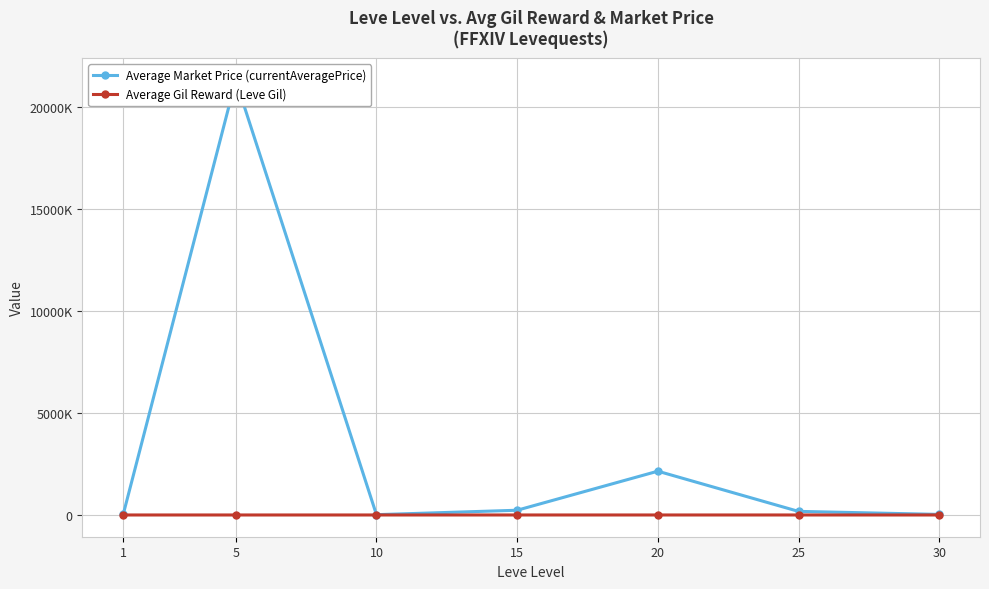

What is the difference between the maximum and minimum values in the Average Market Price (currentAveragePrice) series?

21294712.2